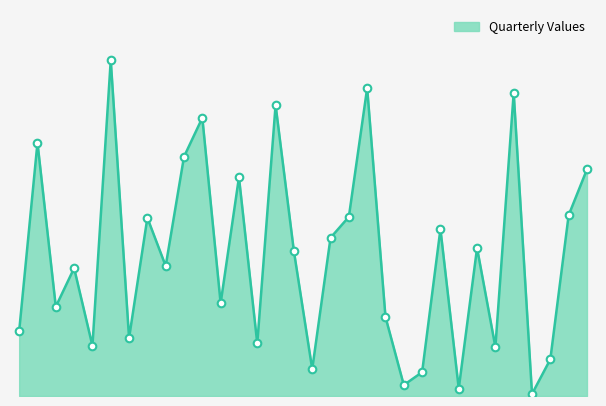

Is this an area chart (filled region under the line)?

Yes